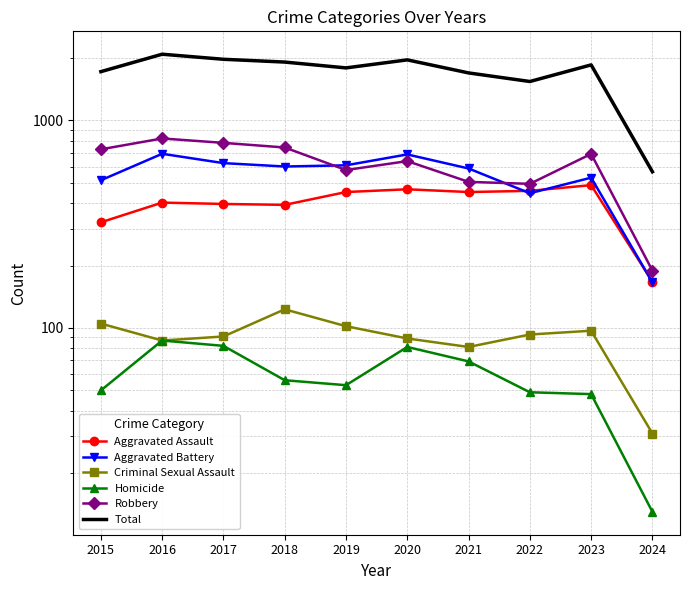

What is the total value across all series at 2022?

3082